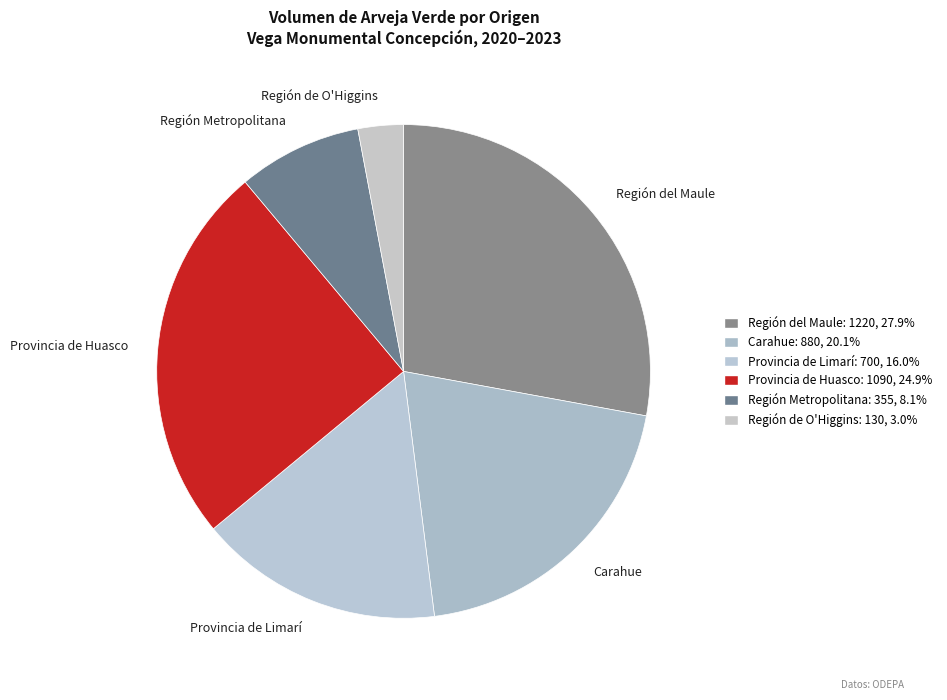

Count the number of slices in the pie.

6